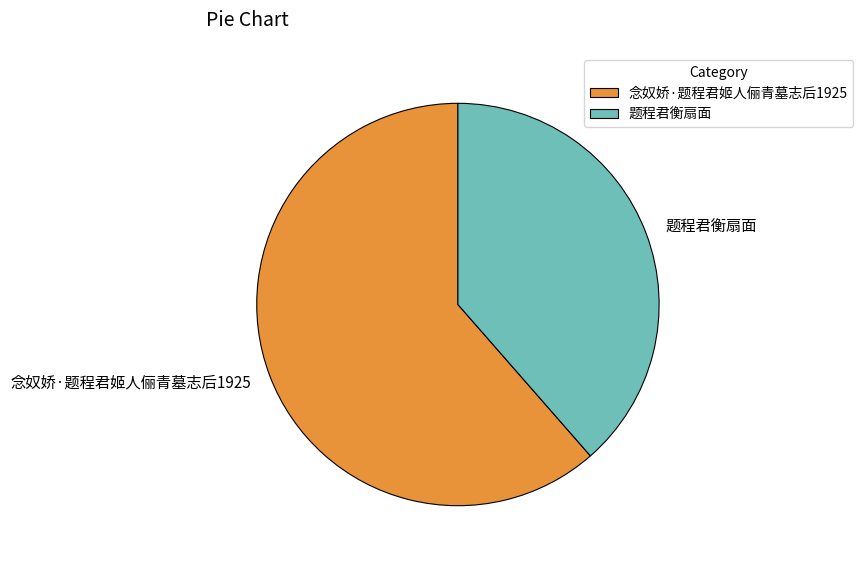

Does 念奴娇·题程君姬人俪青墓志后1925 account for over 50% of the chart?

Yes